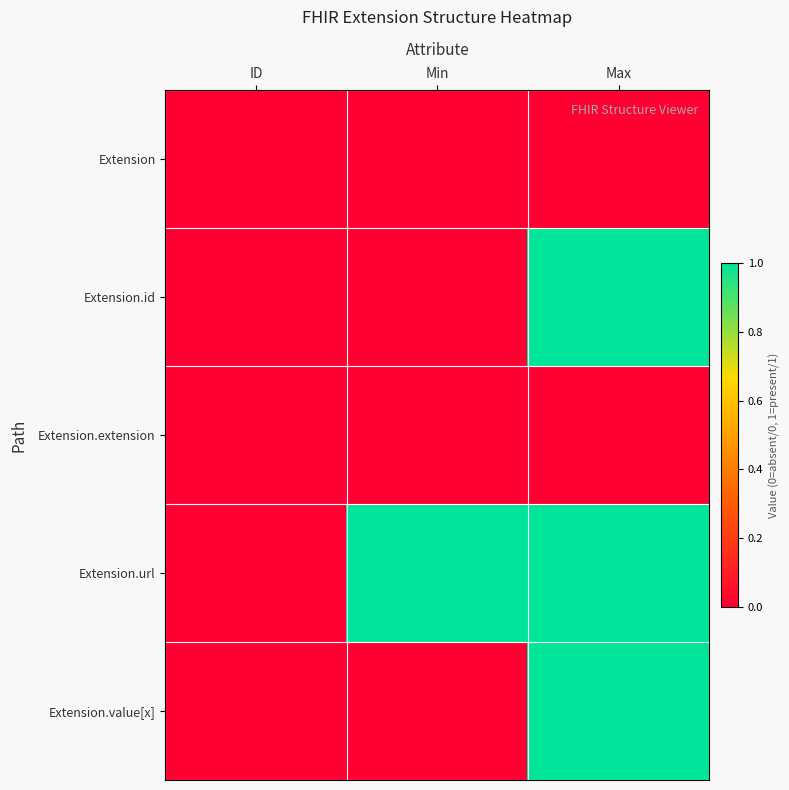

Reading right to left, extract all data points from this chart.

Extension: Max=0	Min=0	ID=0
Extension.id: Max=1	Min=0	ID=0
Extension.extension: Max=0	Min=0	ID=0
Extension.url: Max=1	Min=1	ID=0
Extension.value[x]: Max=1	Min=0	ID=0